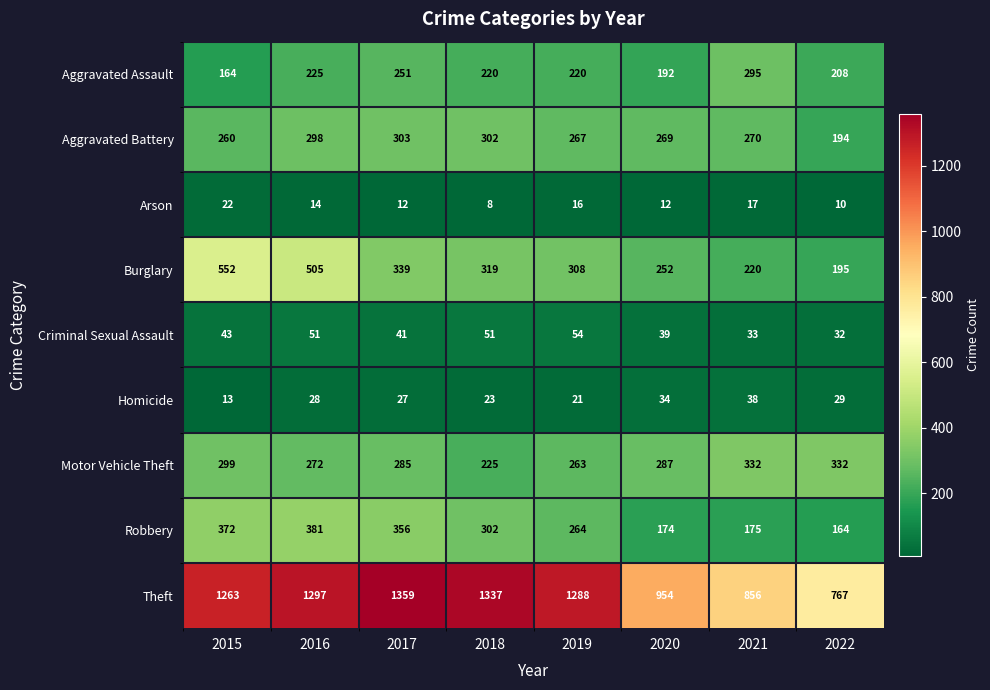

Which series has the widest spread of values?

Theft